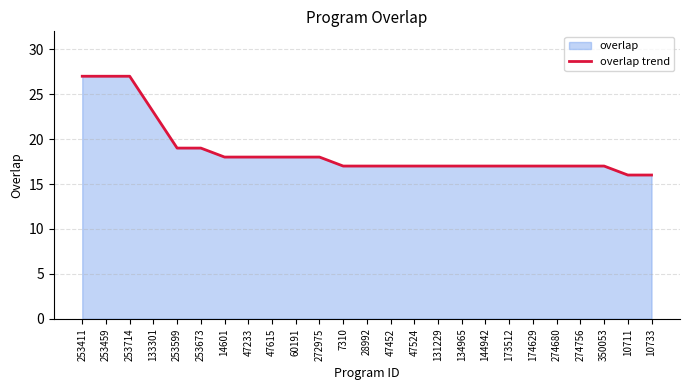

What position from the left is 253459?

2